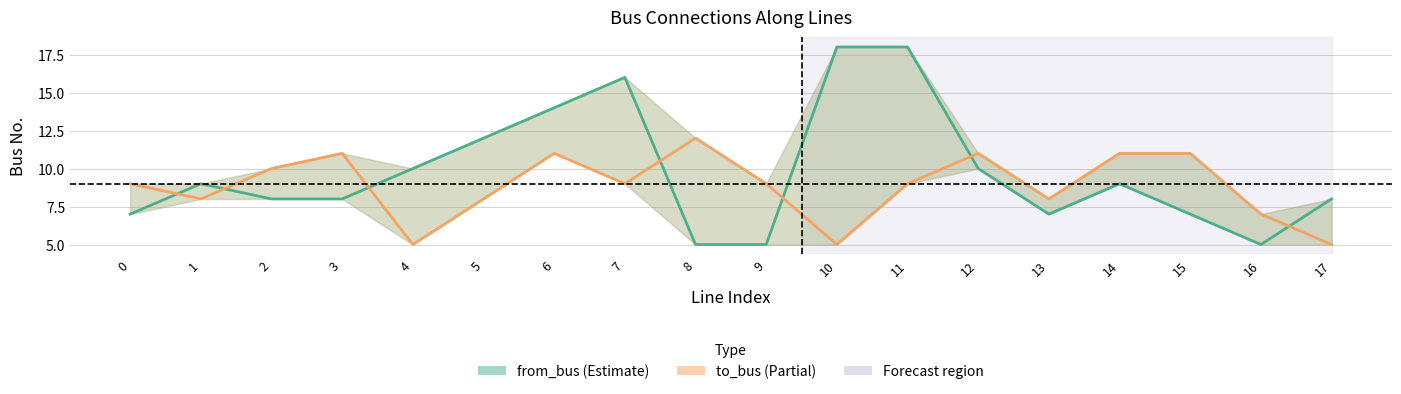

How many interior local peaks does the from_bus series have?

3